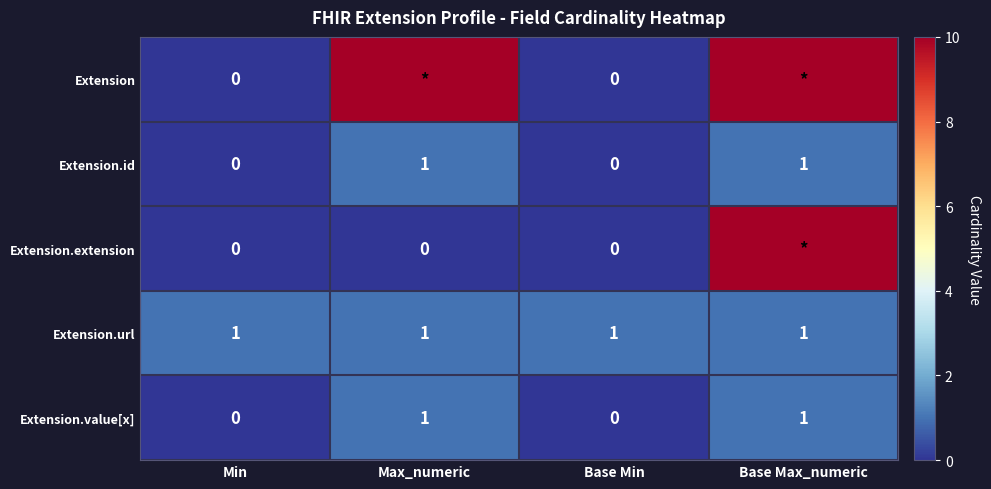

Is it true that Extension.id equals 1 at Max_numeric?

True